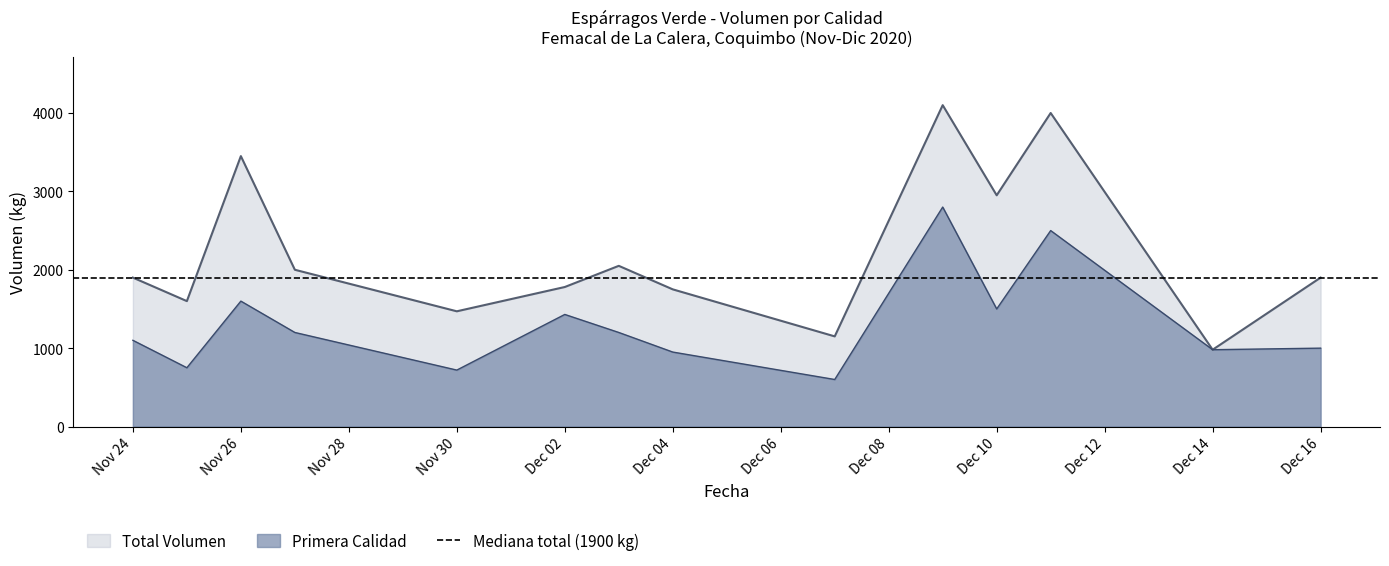

At which label does Total Volumen reach its minimum?

Dec 14